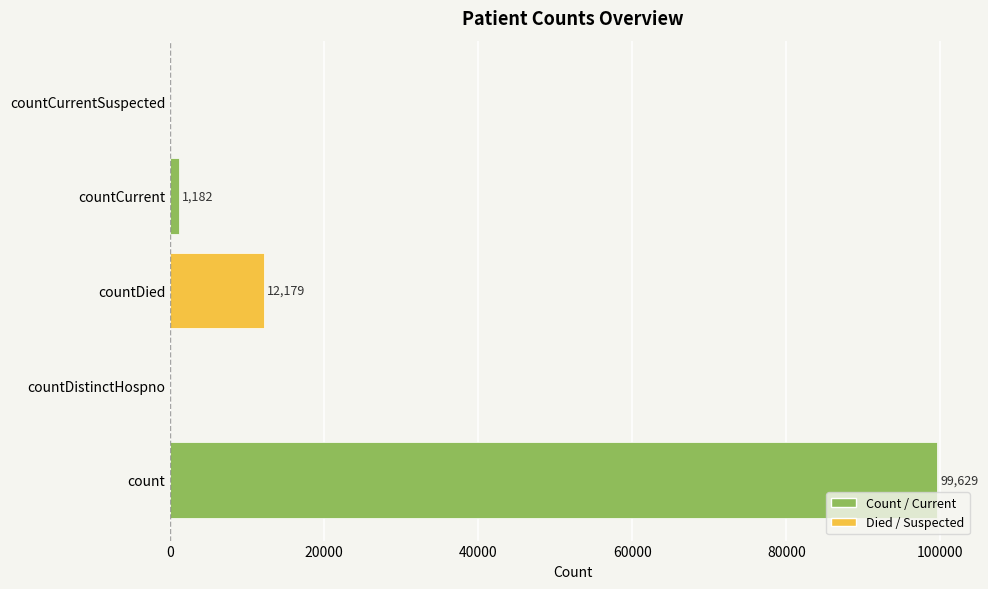

What is the sum of all values?

112990